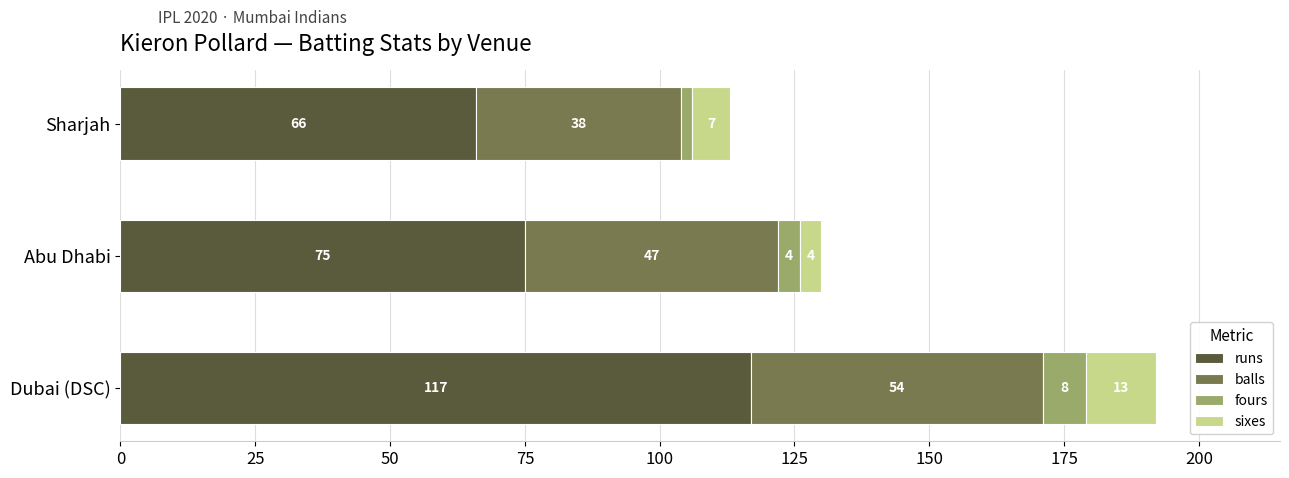

The runs series shows 66 at Sharjah. True or false?

True